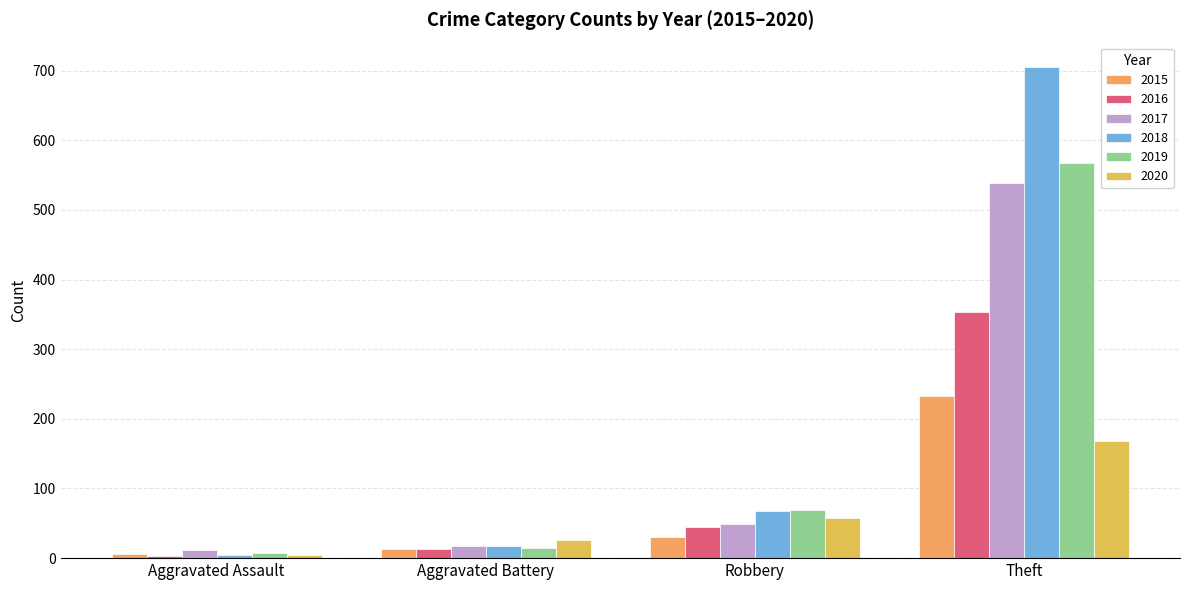

What is the maximum value shown in the chart?

705